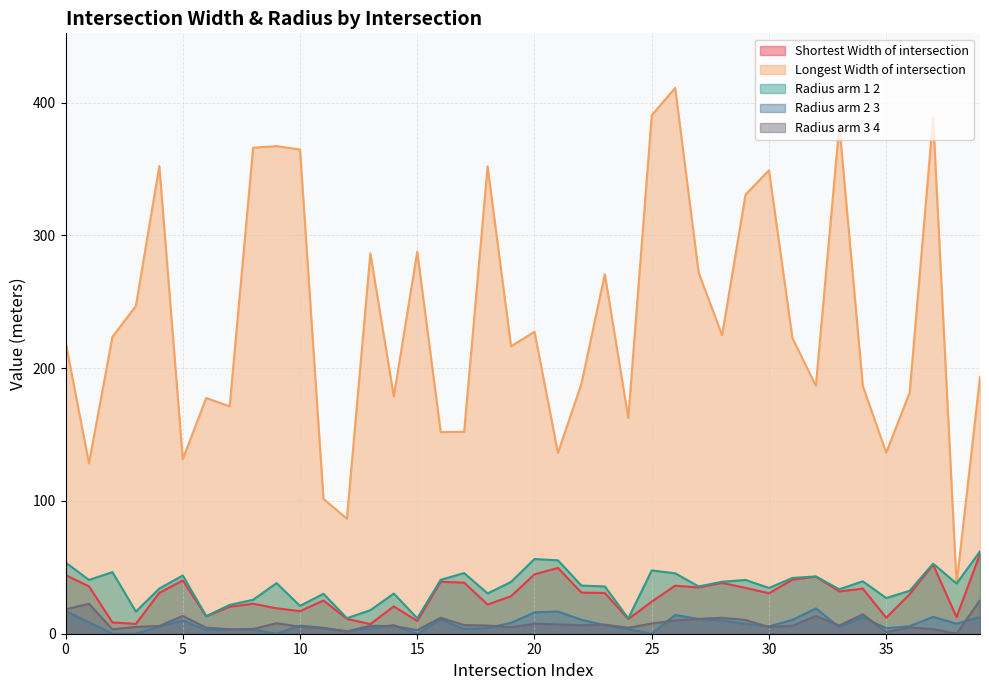

In Radius_arm_3_4, how many points are lower than both neighbors (excluding endpoints)?

11